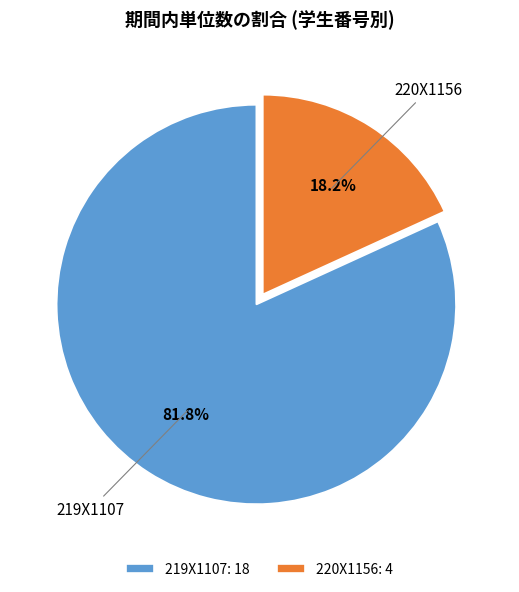

What portion of the pie excludes 220X1156?

81.8%